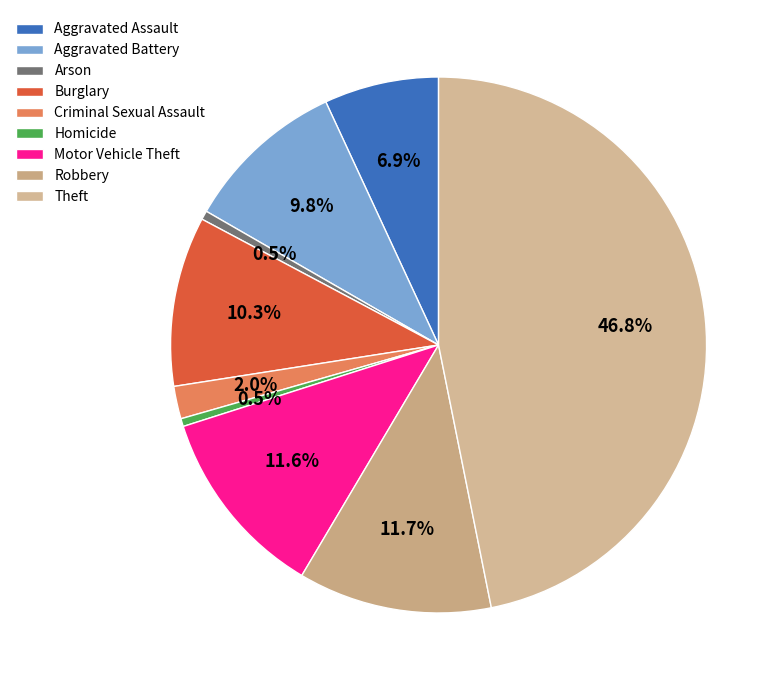

How many segments does this pie chart have?

9